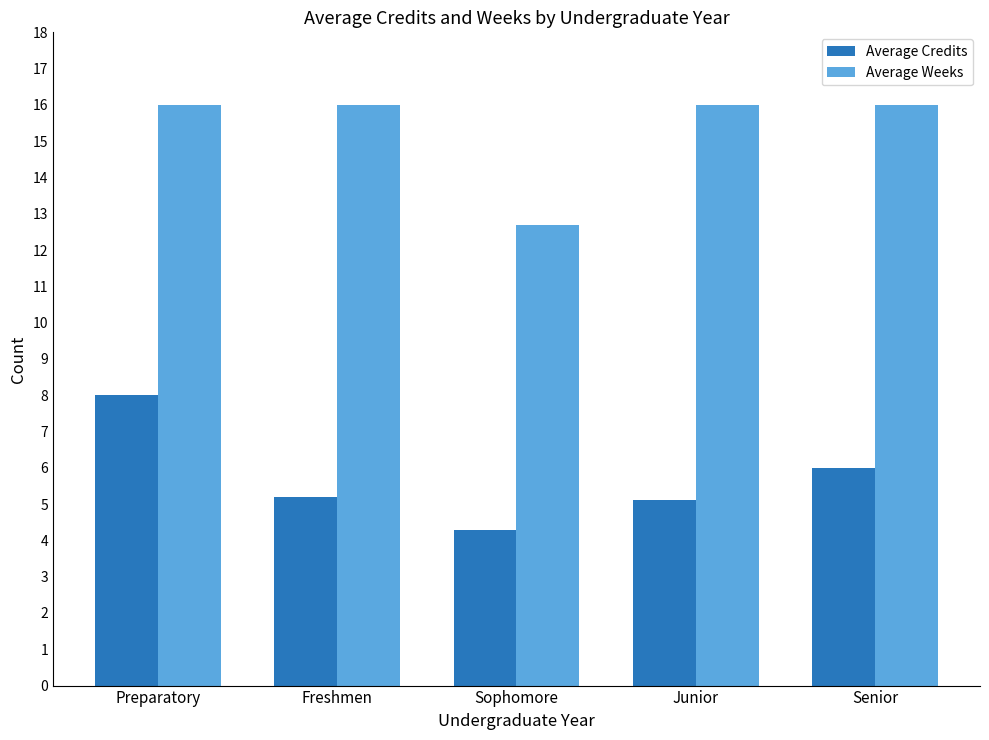

How many groups of bars are there?

5